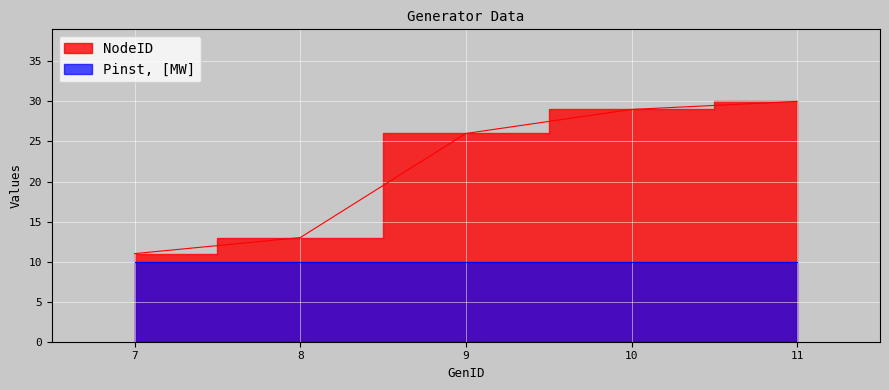

Which category has the highest value across all series?

11